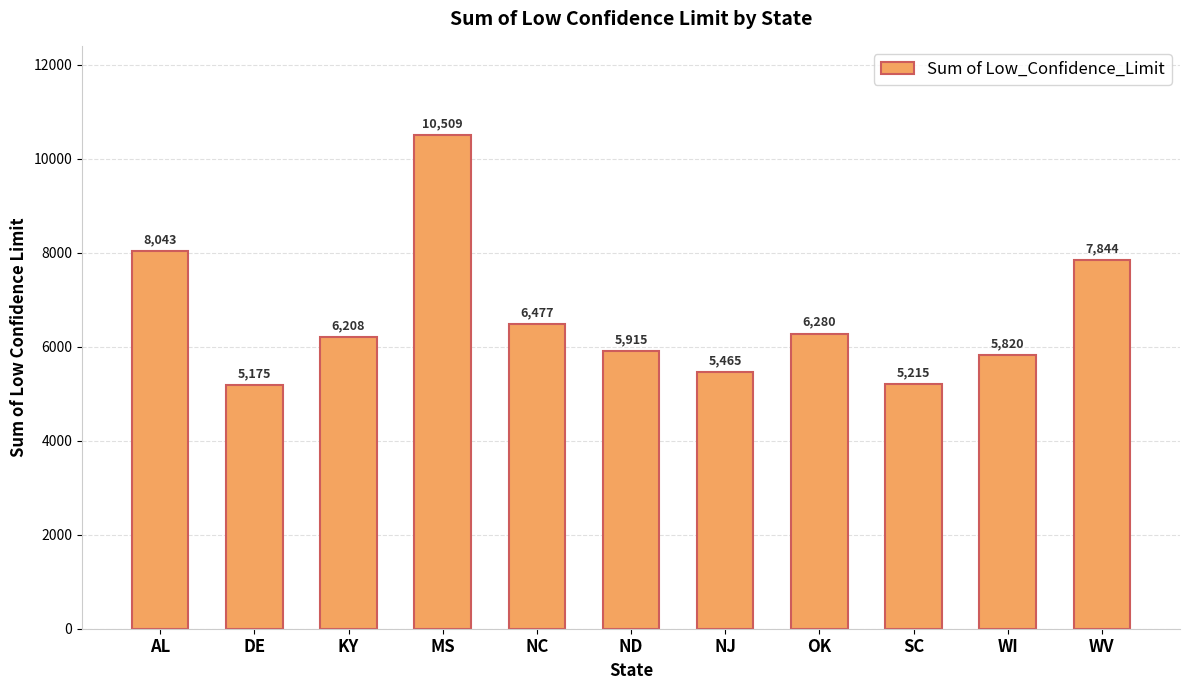

What is the average value?

6631.9